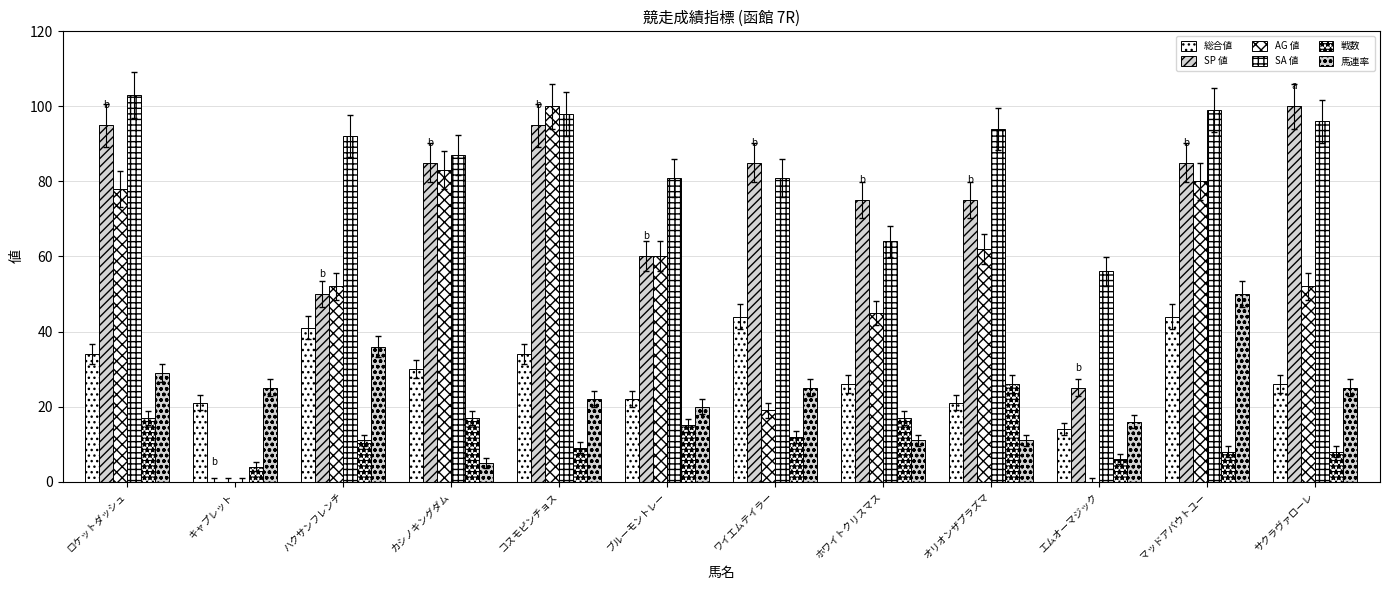

Is it true that SA 値 equals 163 at サクラヴァローレ?

False